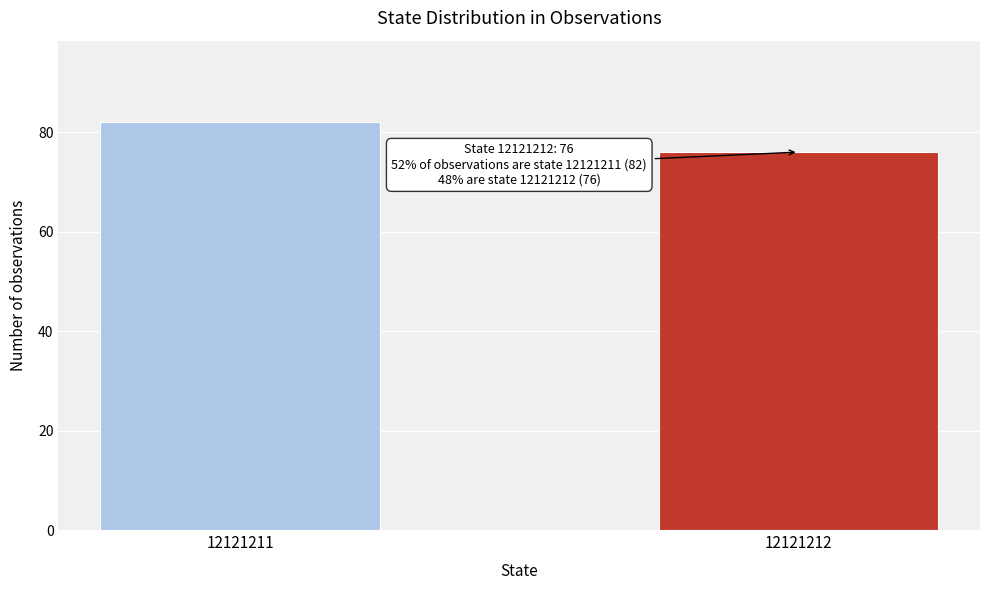

Reading left to right, extract all data points from this chart.

12121211=82	12121212=76